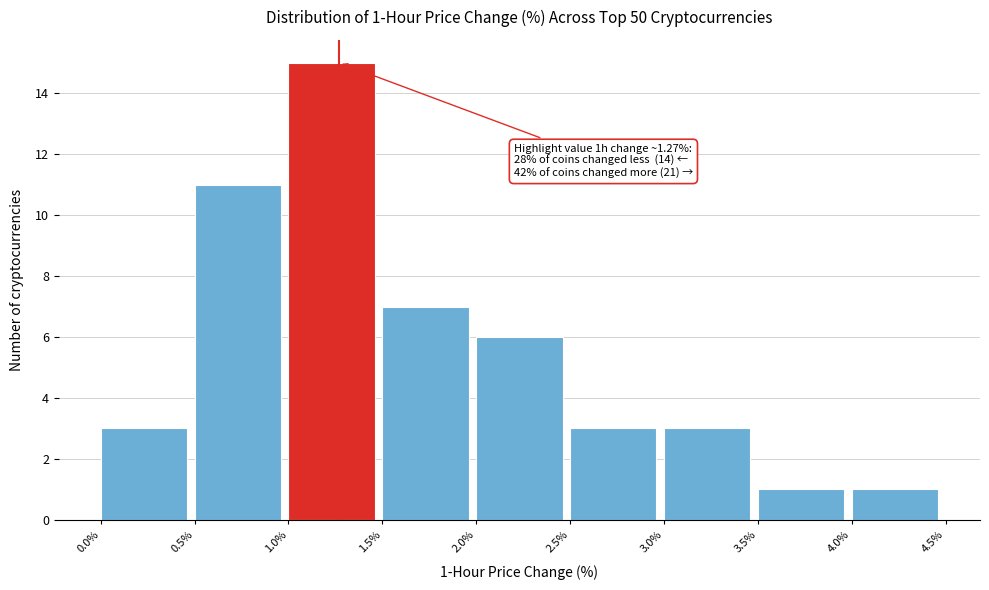

Over which range of the x-axis is the bar tallest?

1.0% to 1.5%